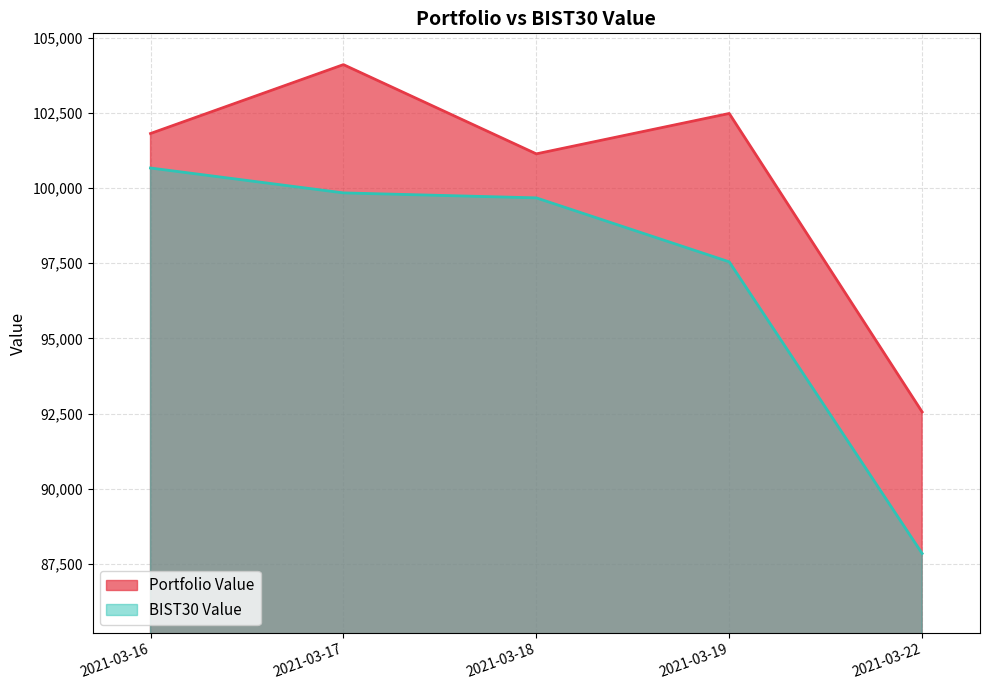

Between 2021-03-22 and 2021-03-19, which is larger?

2021-03-19